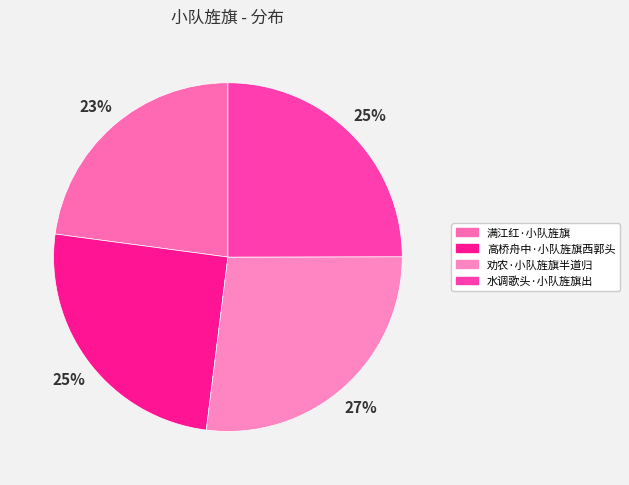

Does 劝农·小队旌旗半道归 account for over 50% of the chart?

No